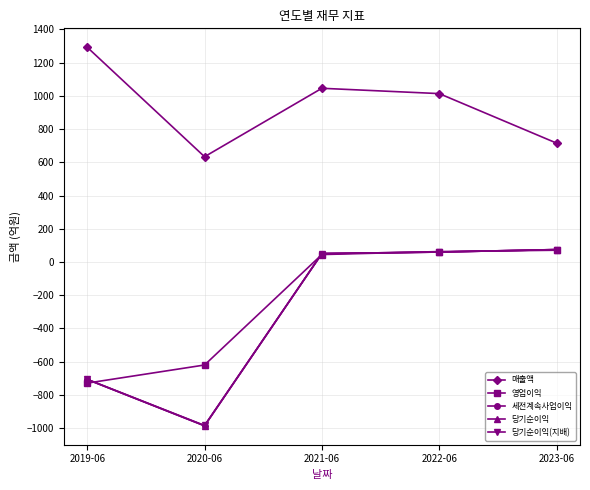

Which has a higher value, 2022-06 or 2020-06?

2022-06